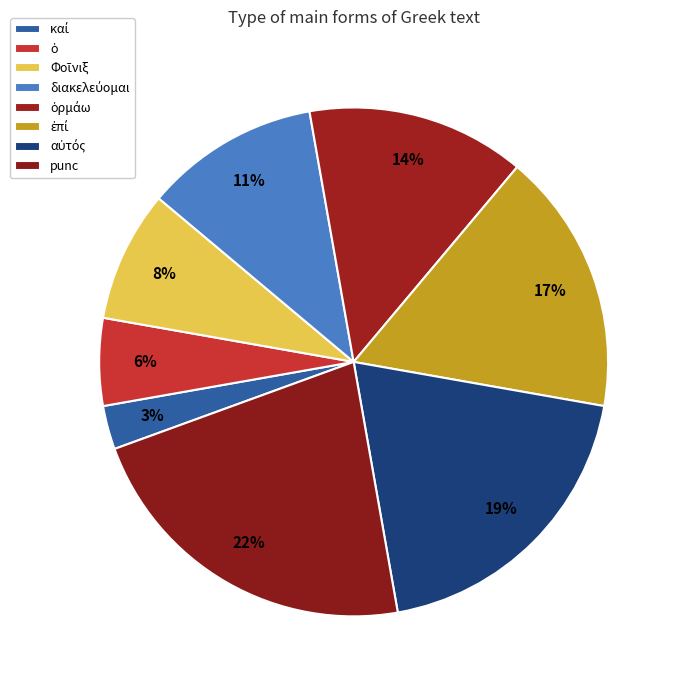

True or false: ὁρμάω accounts for 14% of the total.

True